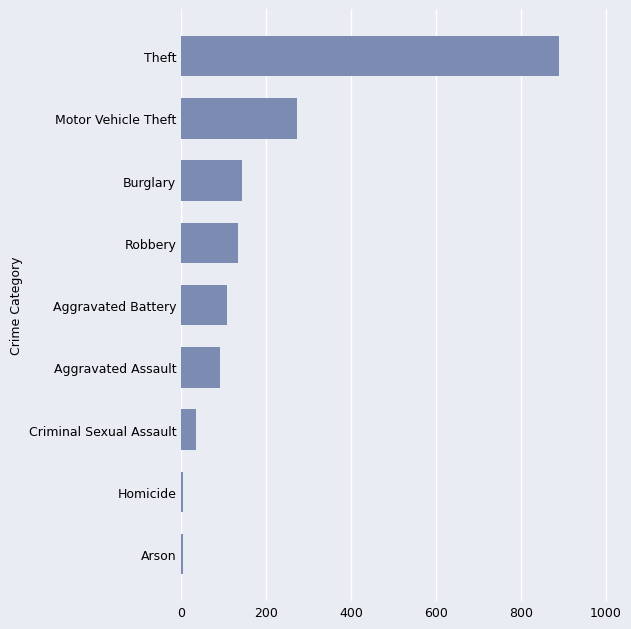

What is the difference between the maximum and minimum values?

886